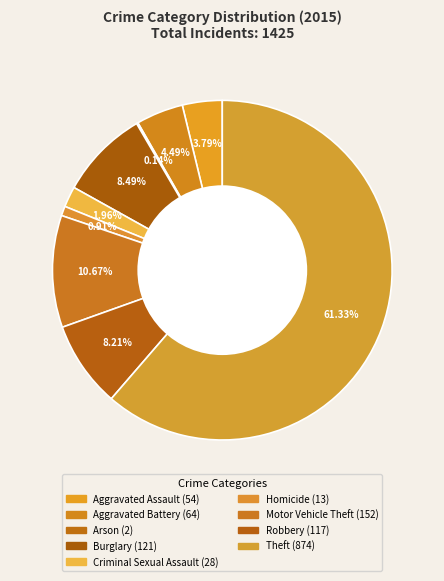

Which slice is the smallest?

Arson